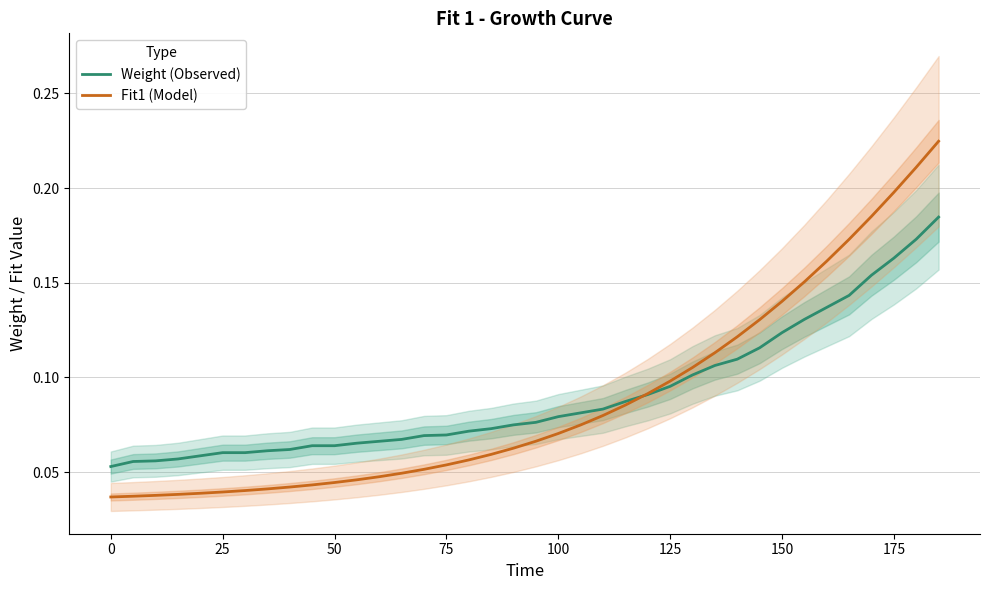

Reading left to right, list all the values displayed in this chart.

Weight (Observed): 0.1	0.1	0.1	0.1	0.1	0.1	0.1	0.1	0.1	0.1	0.1	0.1	0.1	0.1	0.1	0.1	0.1	0.1	0.1	0.1	0.1	0.1	0.1	0.1	0.1	0.1	0.1	0.1	0.1	0.1	0.1	0.1	0.1	0.1	0.2	0.2	0.2	0.2
Fit1 (Model): 0.0	0.0	0.0	0.0	0.0	0.0	0.0	0.0	0.0	0.0	0.0	0.0	0.0	0.0	0.1	0.1	0.1	0.1	0.1	0.1	0.1	0.1	0.1	0.1	0.1	0.1	0.1	0.1	0.1	0.1	0.1	0.2	0.2	0.2	0.2	0.2	0.2	0.2